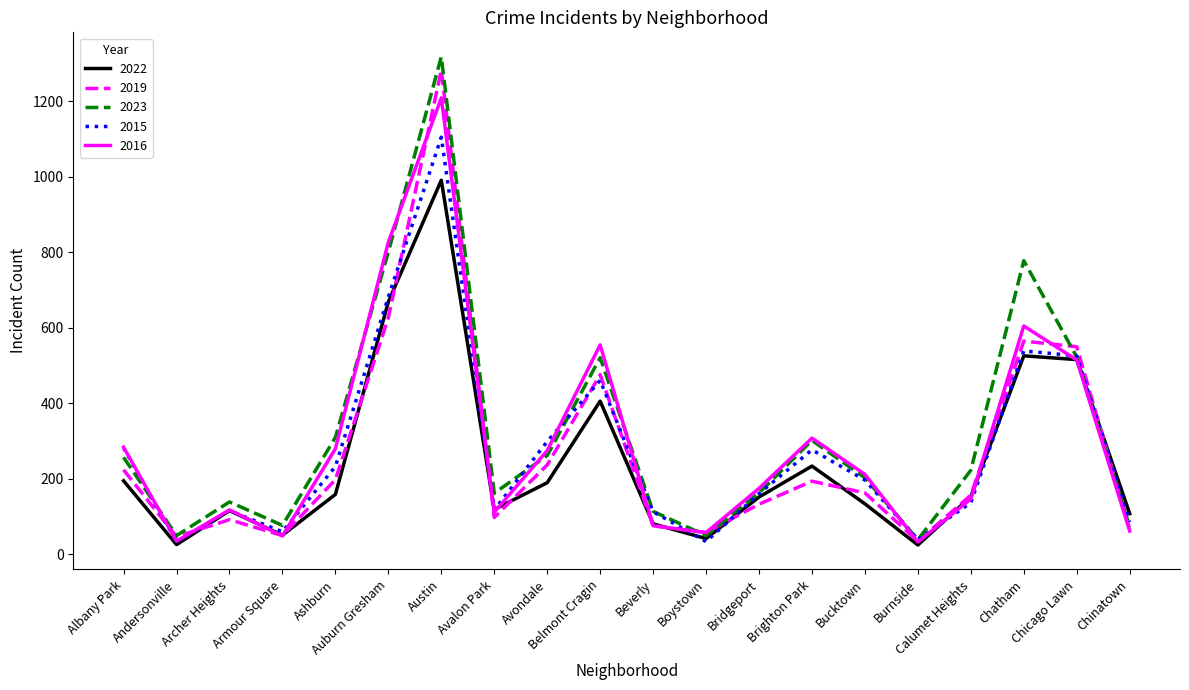

Between Bucktown and Chicago Lawn, which series saw the biggest shift?

2019